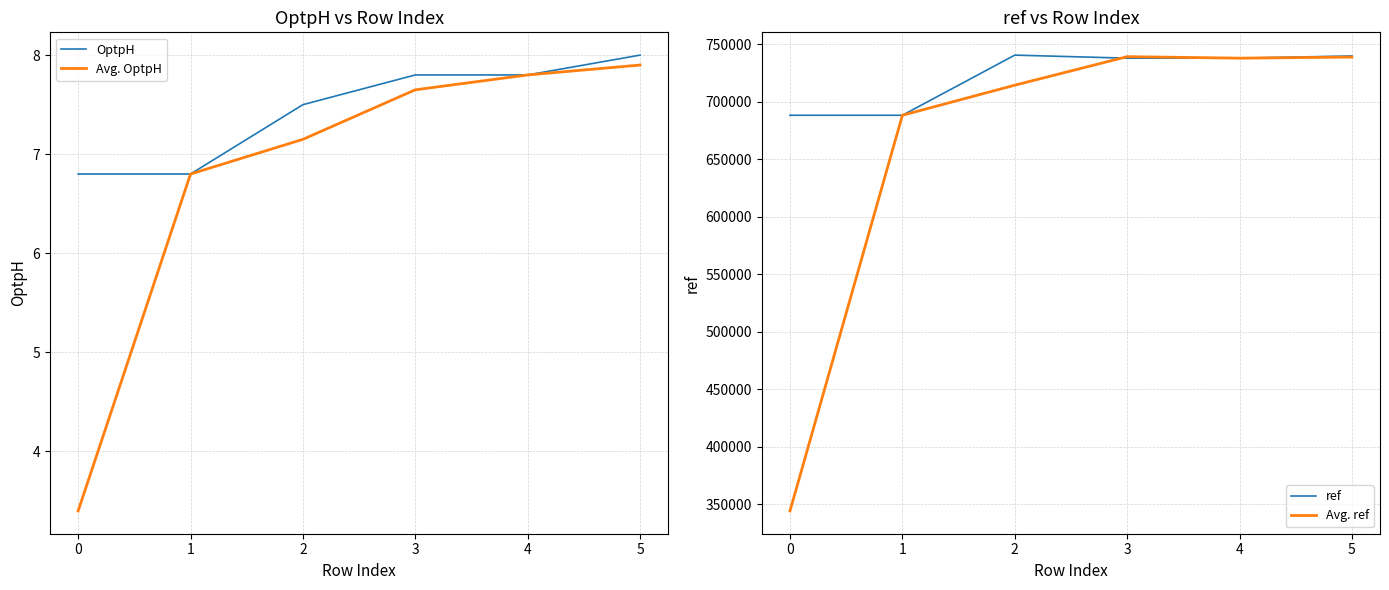

List the series in order of their peak value, highest first.

ref, Avg. ref, OptpH, Avg. OptpH